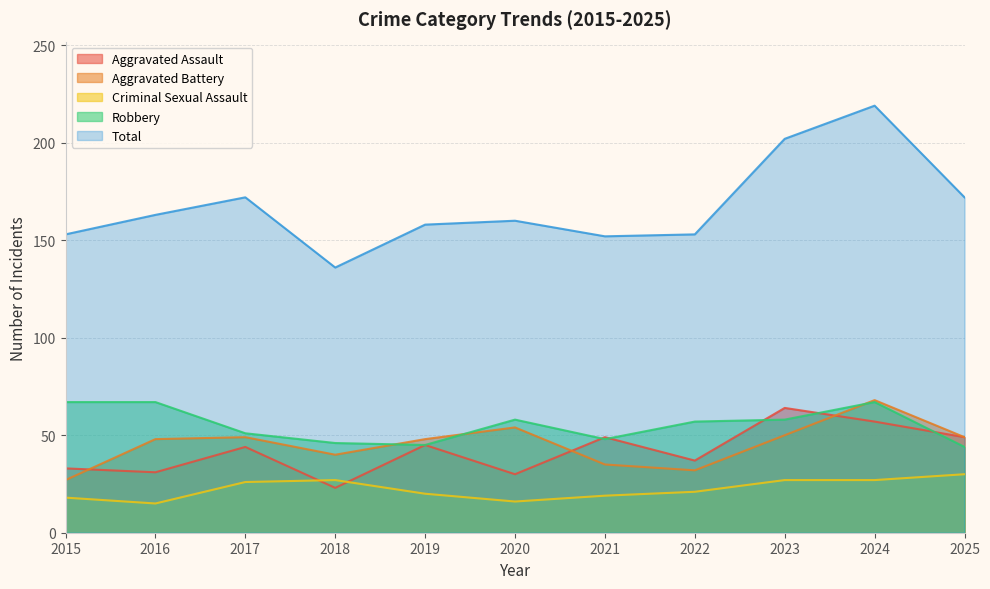

What is the difference between the highest and lowest values at 2024?

192